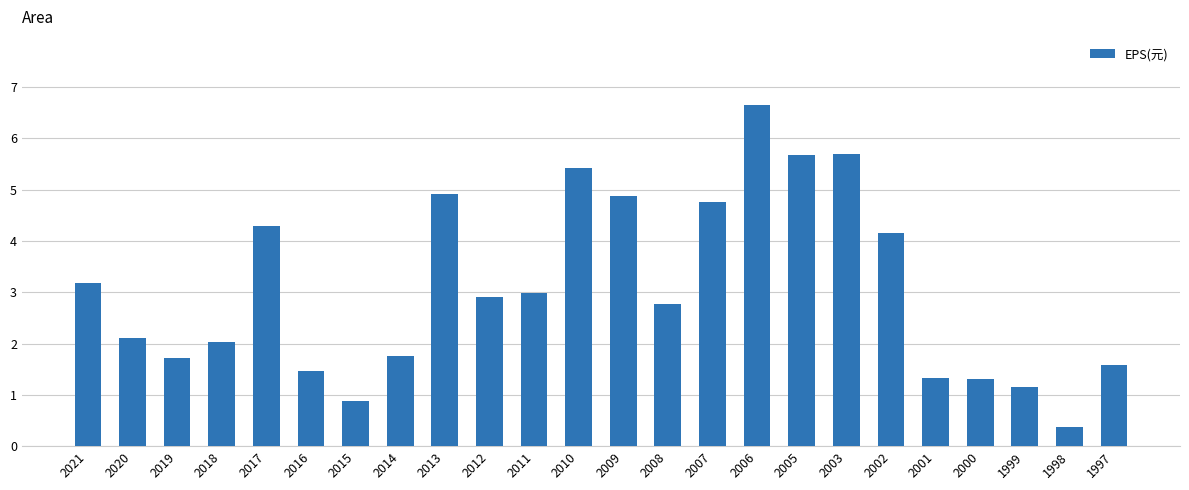

True or false: the data shows 0.5 at 2014.

False